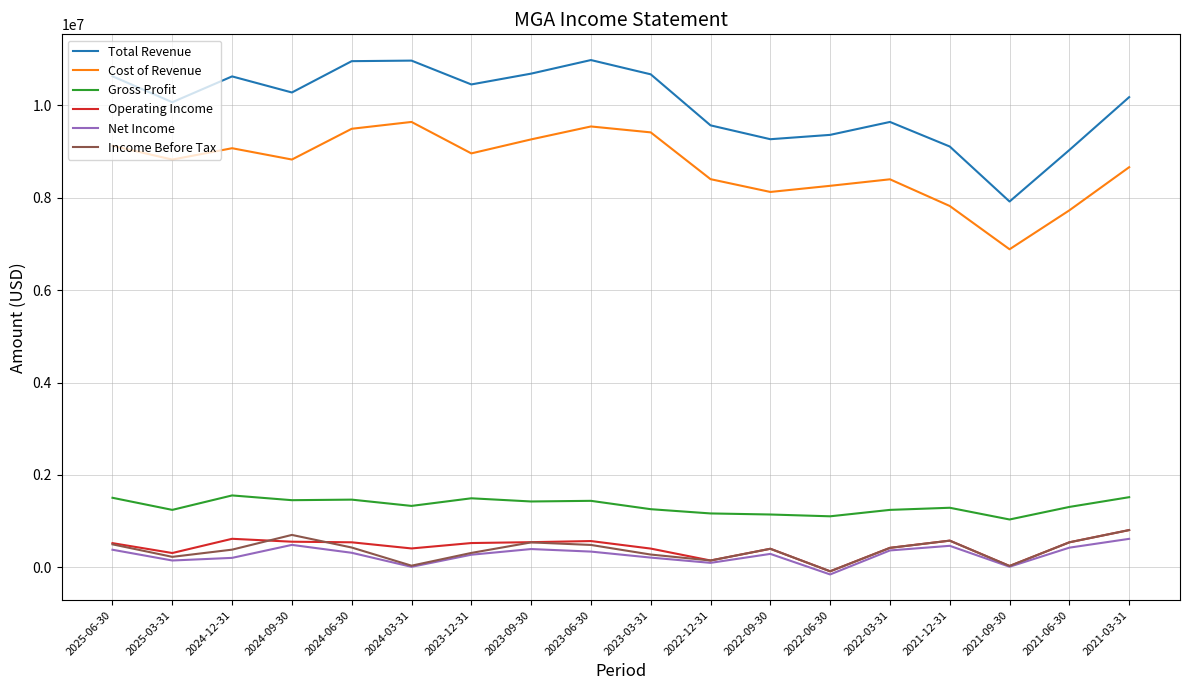

Which series has the widest spread of values?

Total Revenue